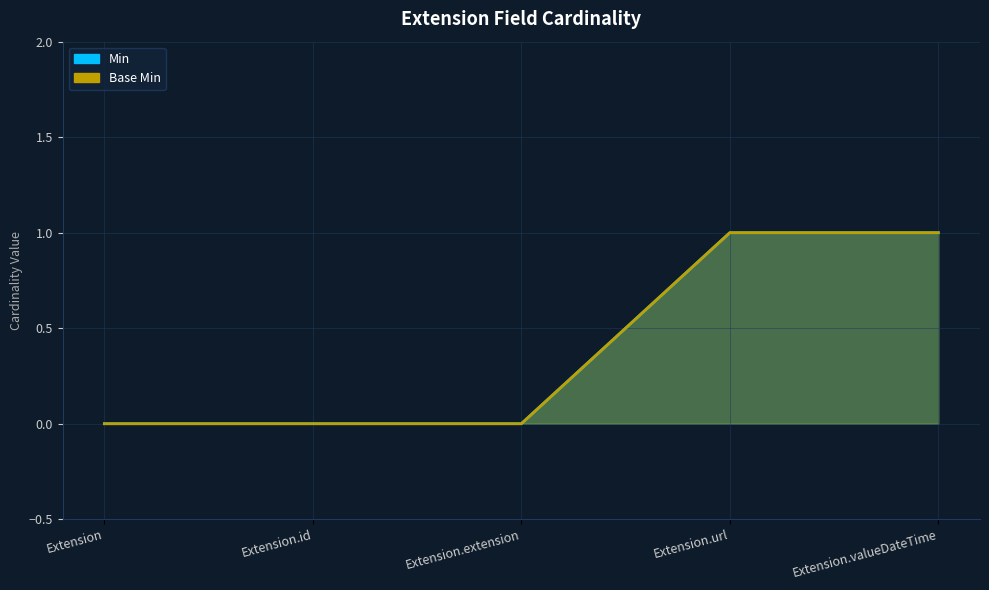

True or false: Base Min has a value of 1 at Extension.id.

False